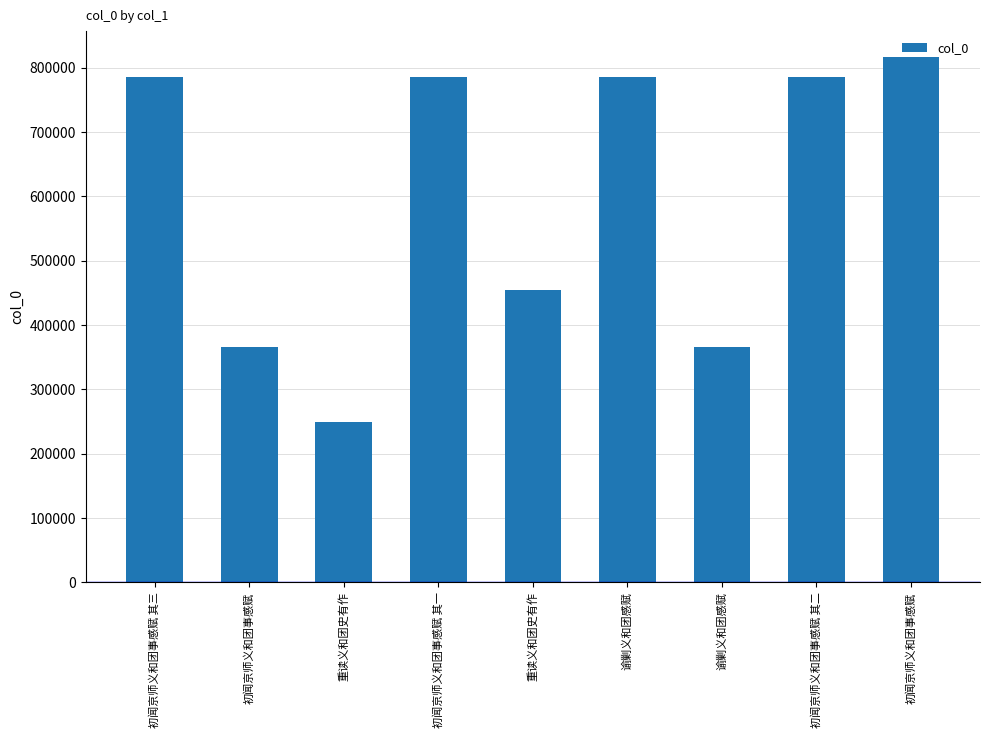

Rank the categories by value from highest to lowest.

初闻京师义和团事感赋, 谕剿义和团感赋, 初闻京师义和团事感赋 其三, 初闻京师义和团事感赋 其二, 初闻京师义和团事感赋 其一, 重读义和团史有作, 谕剿义和团感赋, 初闻京师义和团事感赋, 重读义和团史有作